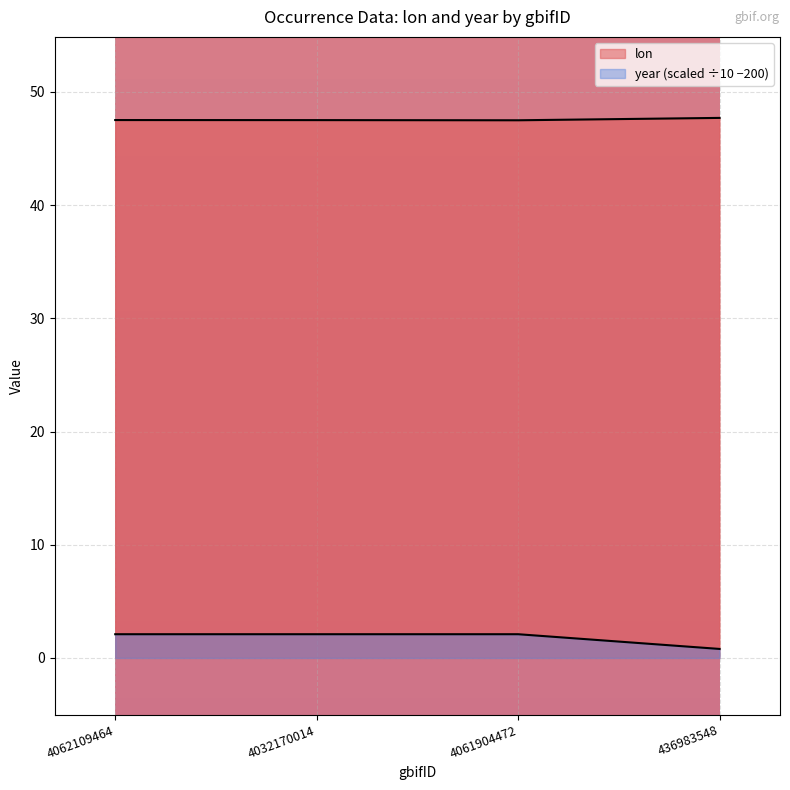

At how many categories does at least one series exceed 38?

4